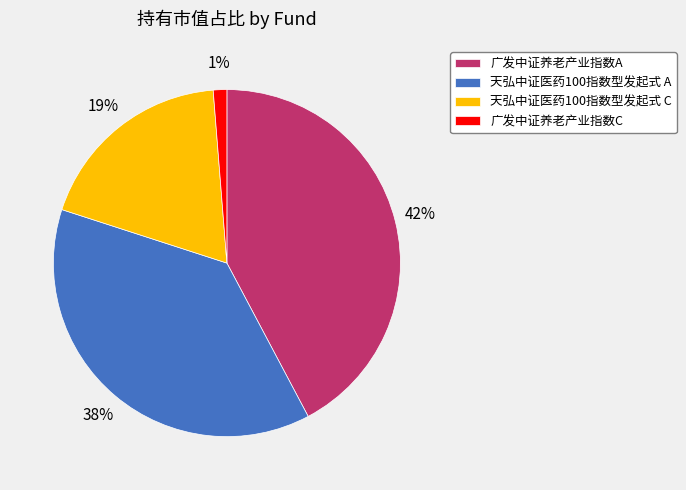

The 广发中证养老产业指数C slice represents 11% of the pie. True or false?

False